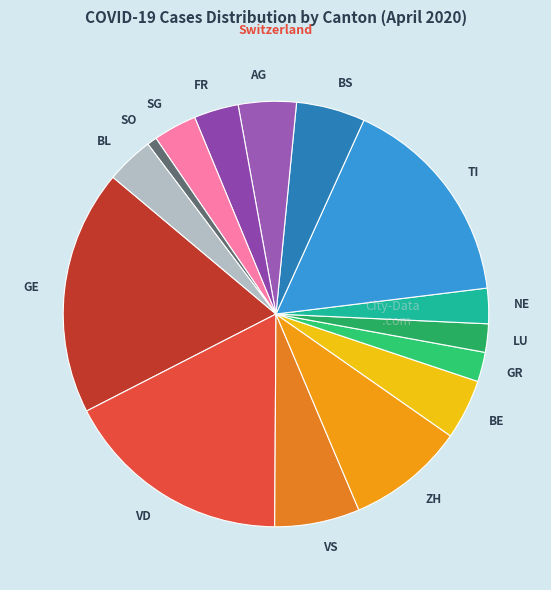

True or false: VD accounts for 17% of the total.

True